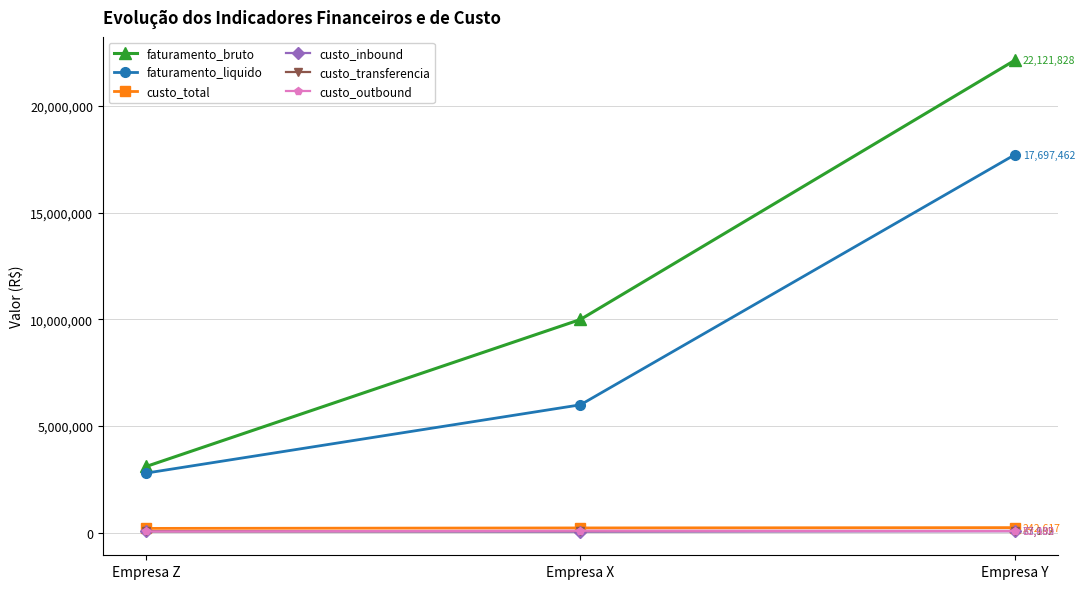

The value of faturamento_bruto at Empresa Y is 35889192.3. True or false?

False